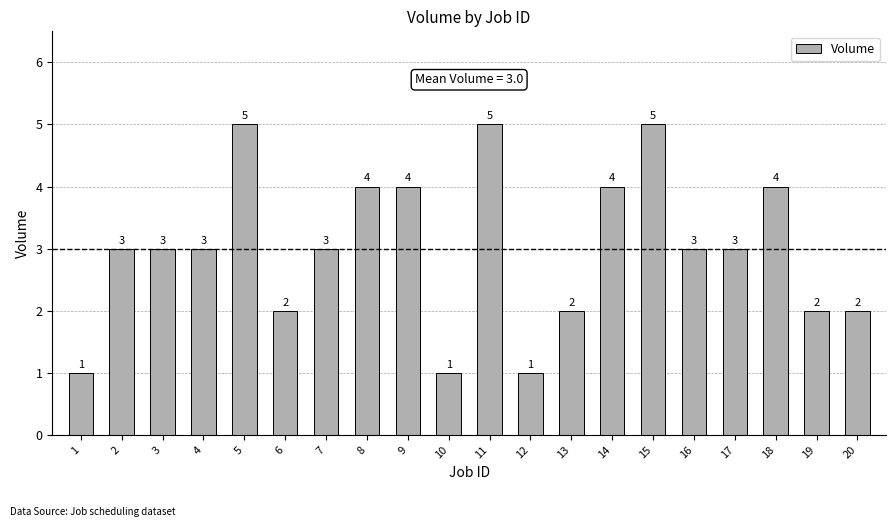

What is the maximum value shown in the chart?

5